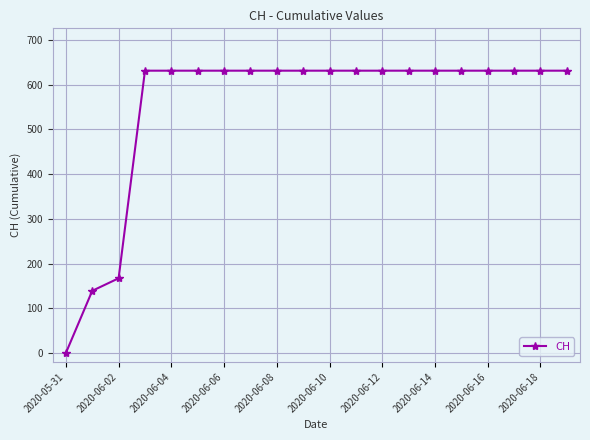

What is the sum of all values?

11033